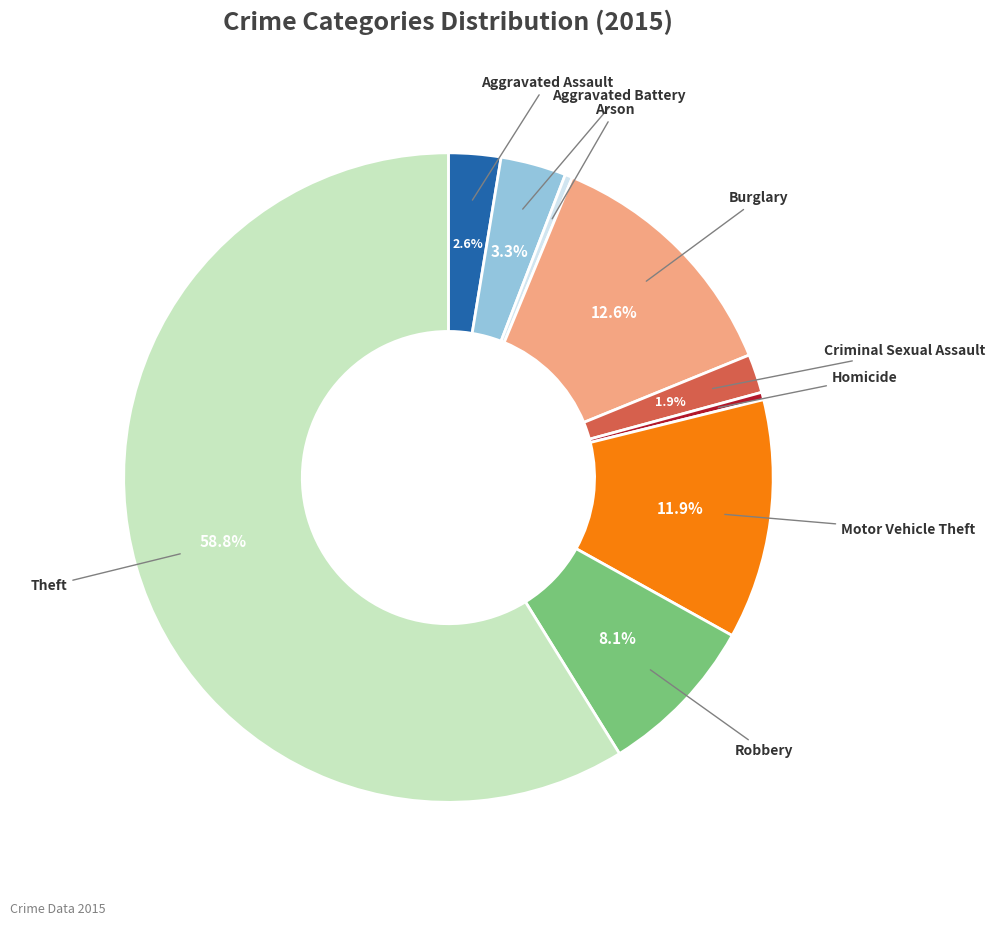

What percentage is NOT represented by Aggravated Battery?

96.7%